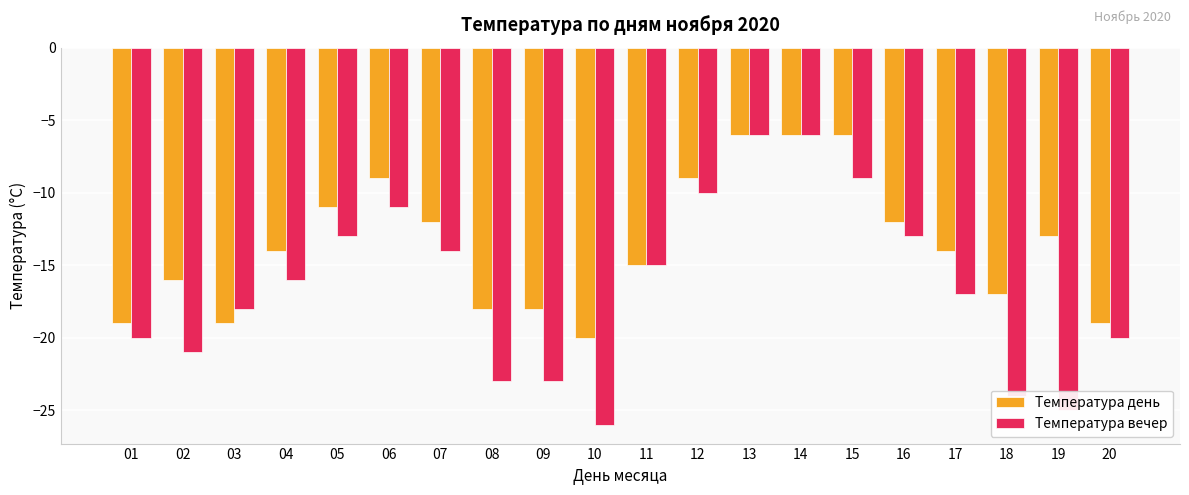

Is it true that Температура день equals -15 at 11?

True